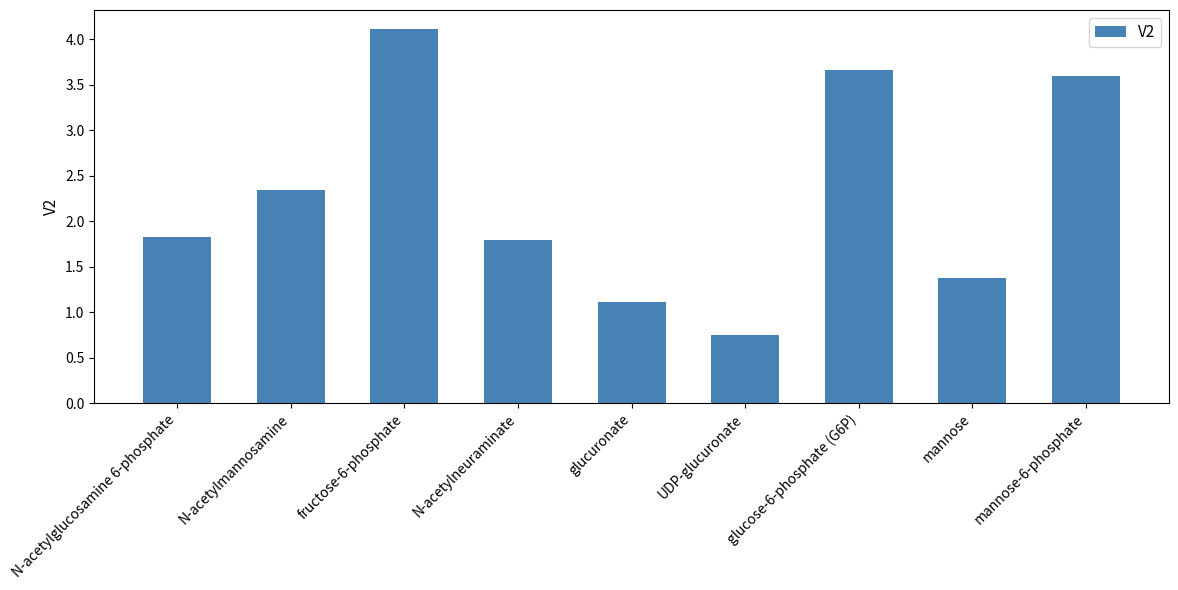

Where does the data first go above 1?

N-acetylglucosamine 6-phosphate